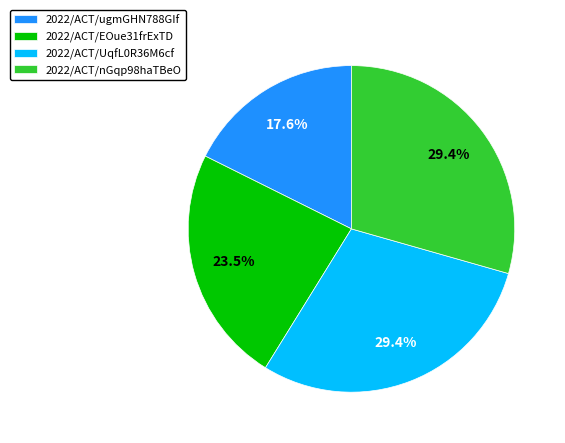

True or false: 2022/ACT/nGqp98haTBeO accounts for 29% of the total.

True